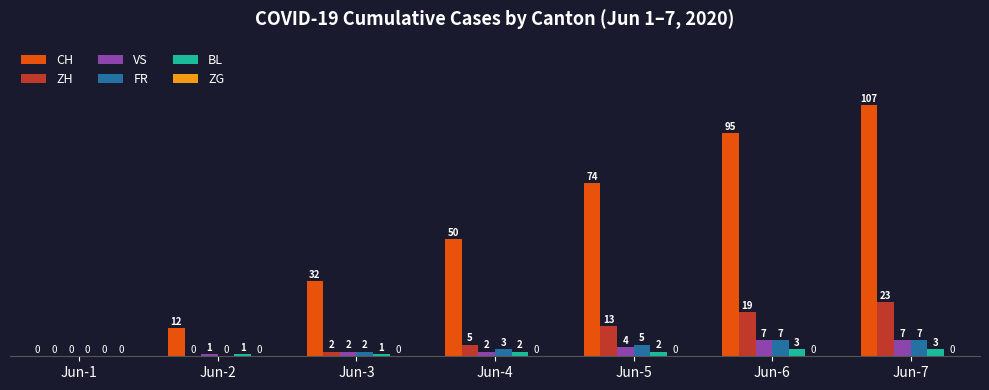

How many BL values are between 1 and 3?

6